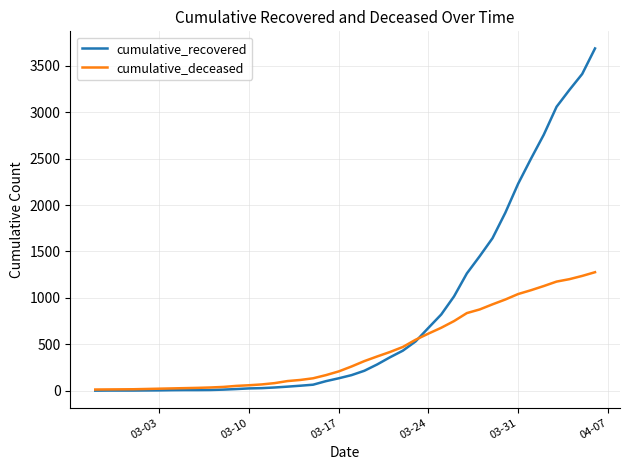

Rank the series by their maximum value, from lowest to highest.

cumulative_deceased, cumulative_recovered